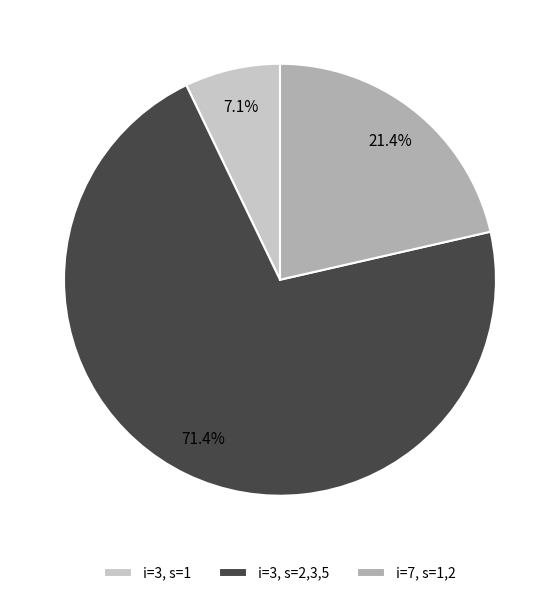

Count the number of slices in the pie.

3